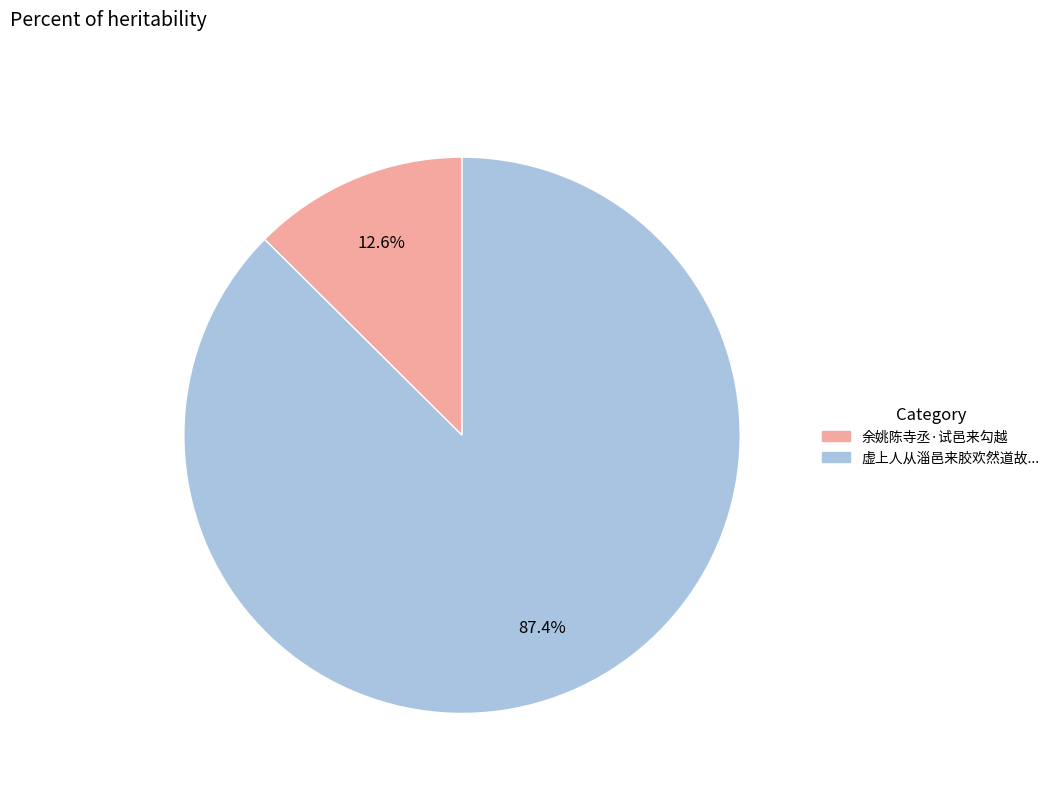

Is there any slice that represents more than half of the pie?

Yes